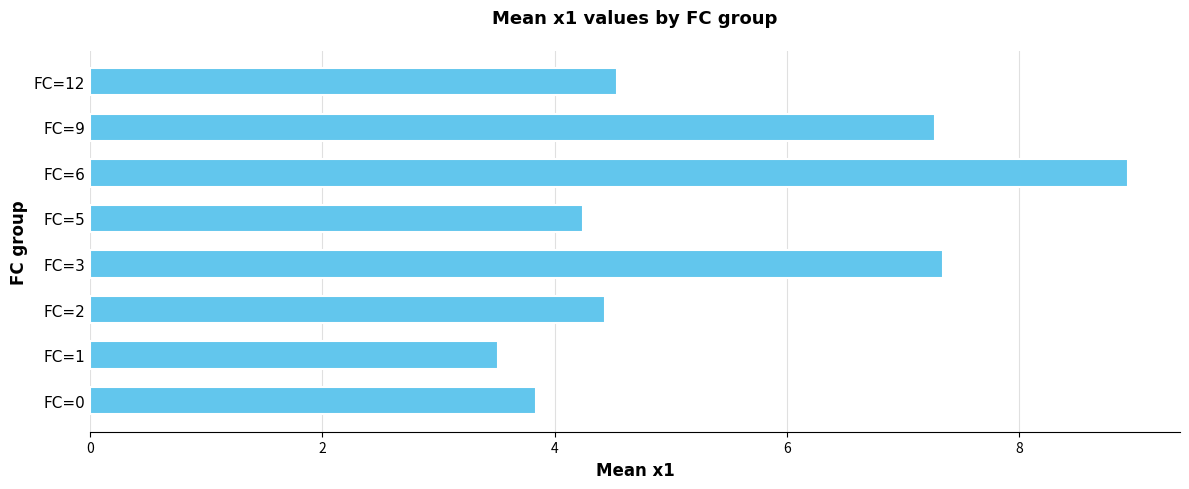

Reading bottom to top, extract all data points from this chart.

3.8	3.5	4.4	7.3	4.2	8.9	7.3	4.5